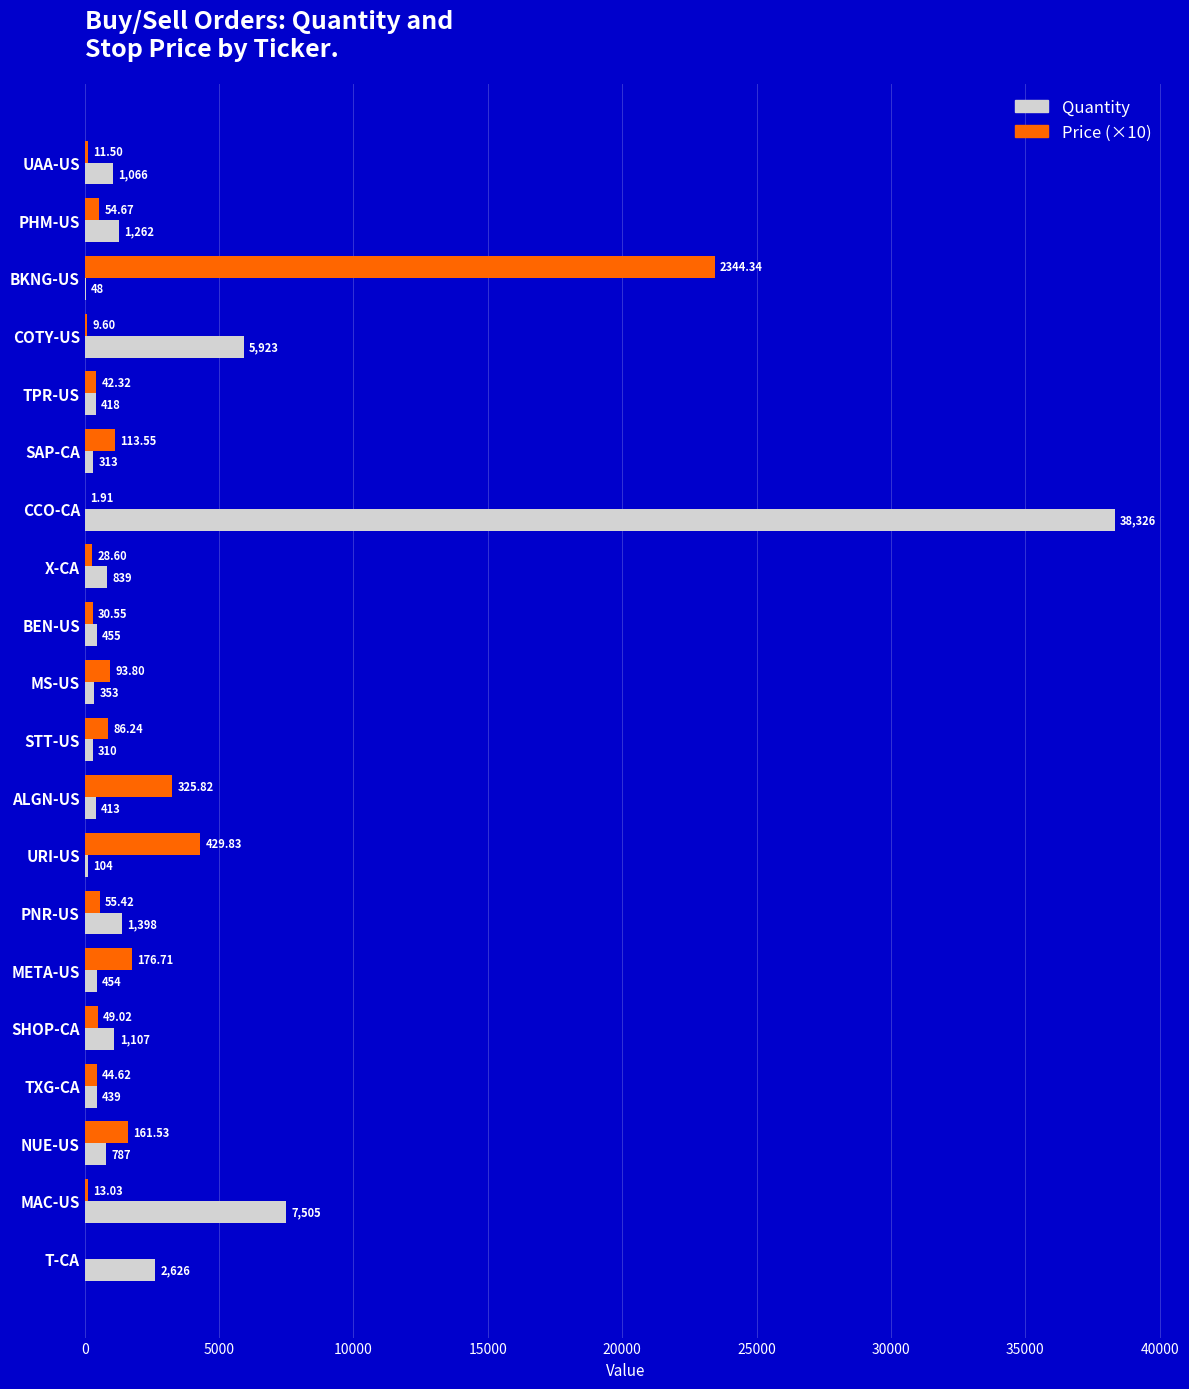

At which category is the sum across all series the highest?

CCO-CA